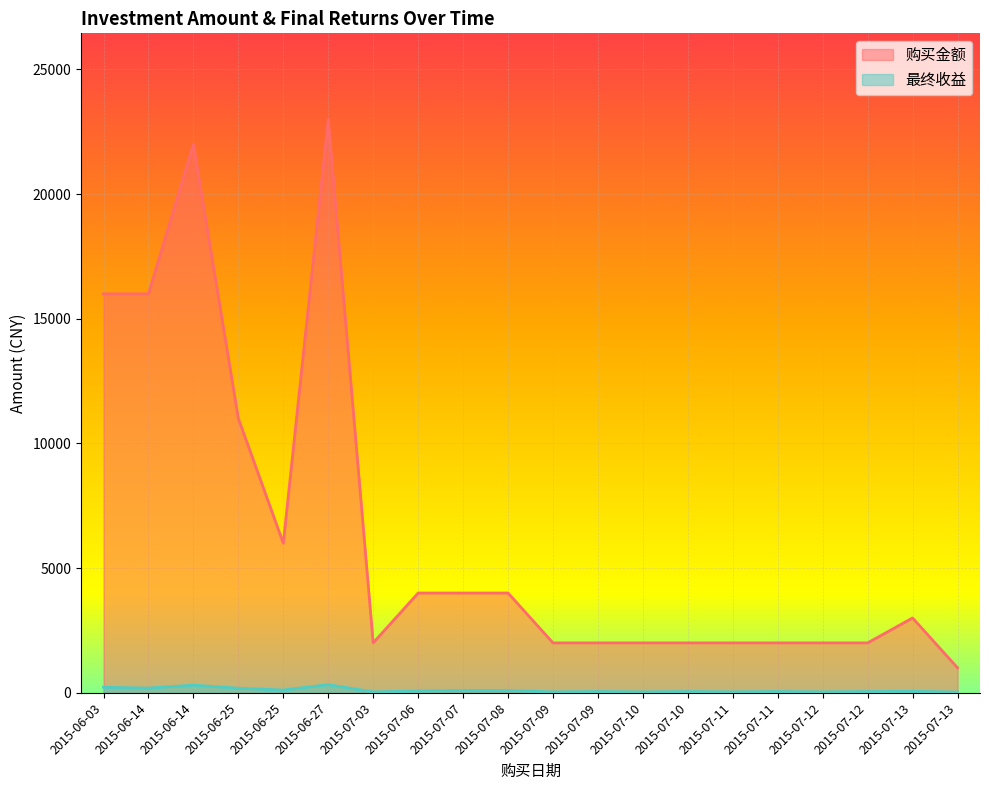

What are all the series names shown in the legend?

购买金额, 最终收益